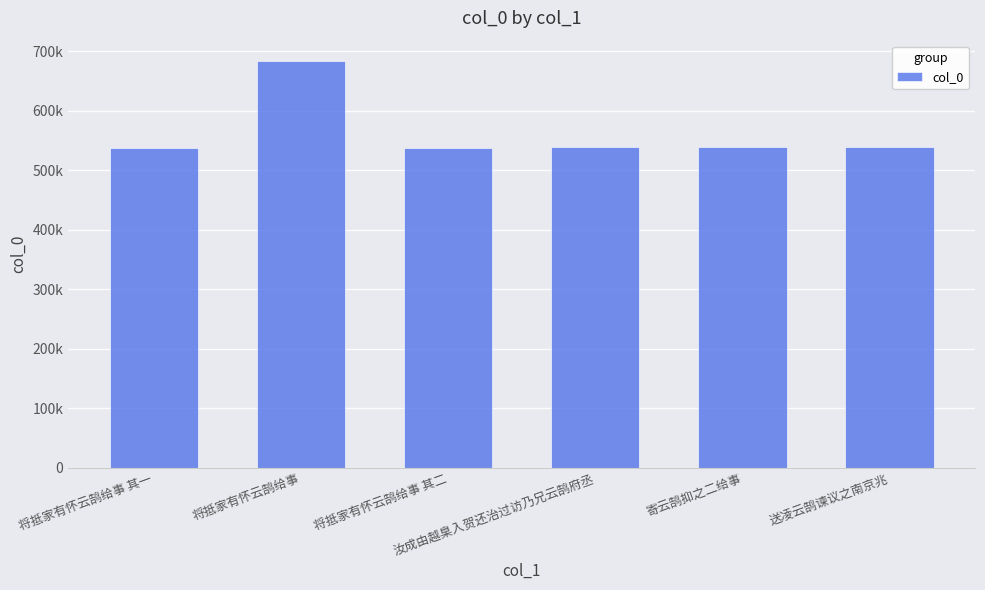

What is the greatest value displayed?

683248